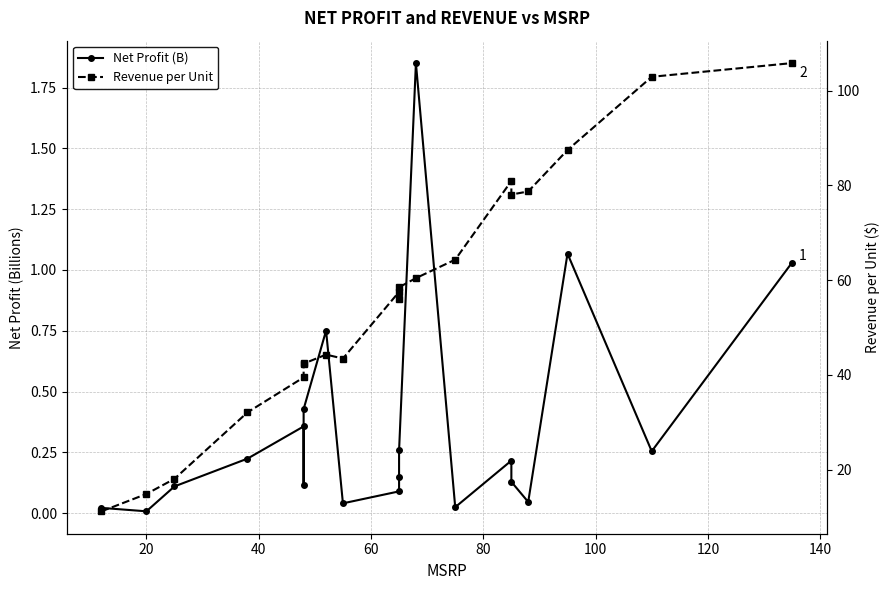

Which series has the largest total across all categories?

Revenue per Unit